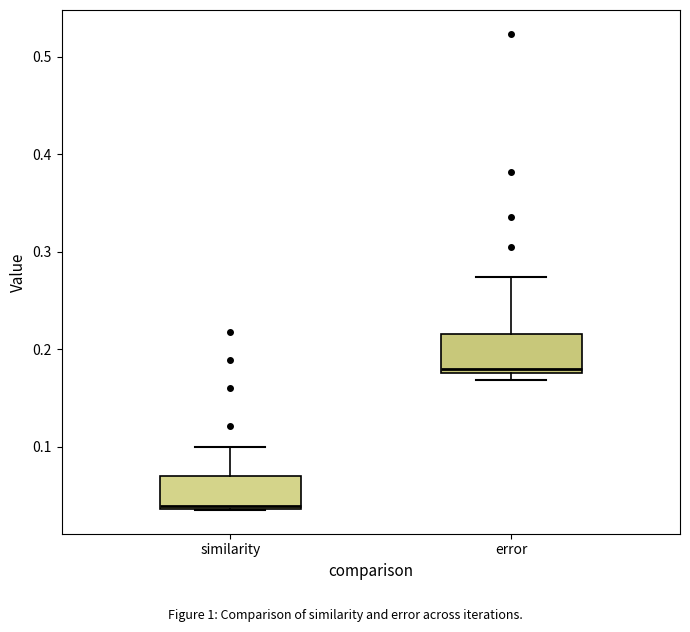

Where is the upper edge of the box for similarity on the y-axis? The values are not printed on the chart, so give them approximately, as read against the axis.

0.07